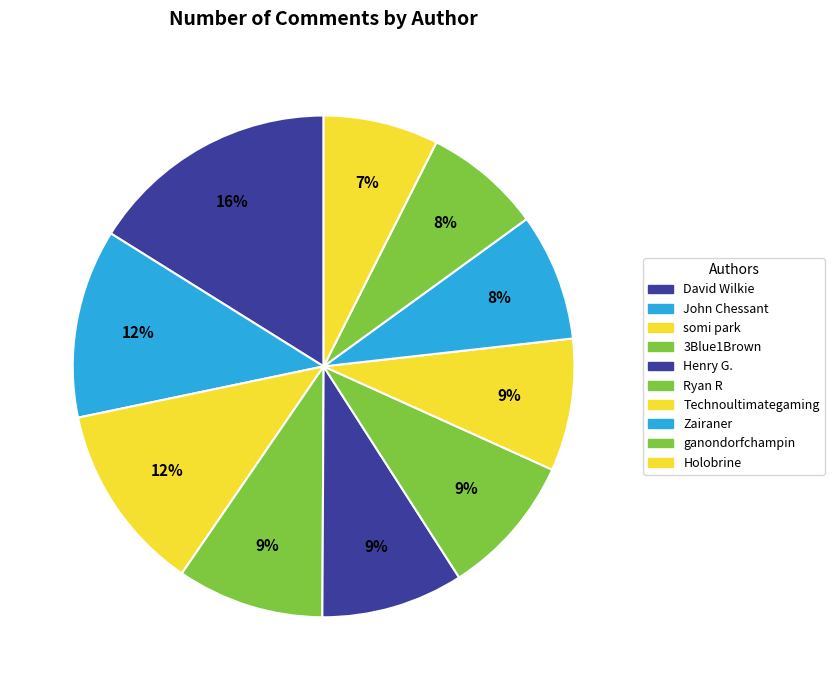

Count the number of slices in the pie.

10